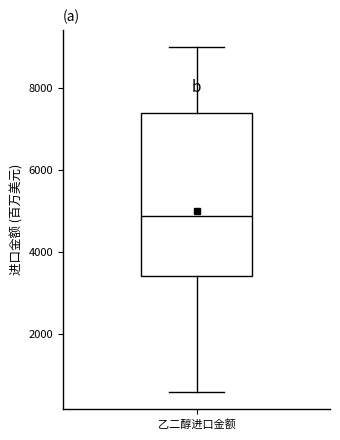

Read this box plot against the y-axis: the position of the median line, the range covered by the box, and the ends of both whiskers. The values are not printed on the chart, so give them approximately, as read against the axis.

median 4800, box 3400 to 7400, whiskers 600 to 9000